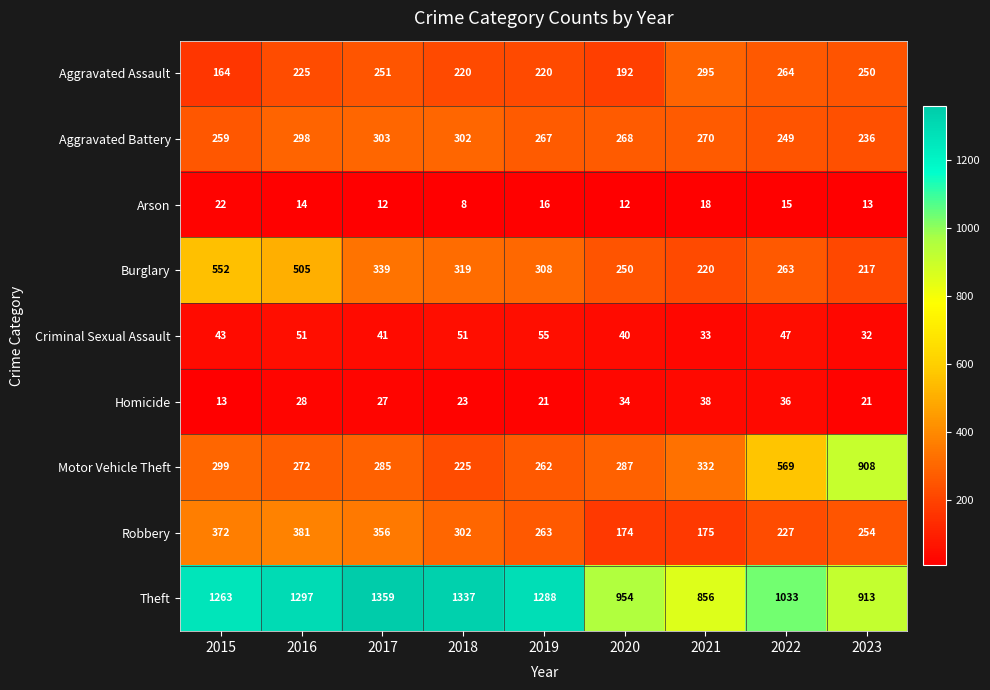

At which label does Arson first exceed 14?

2015